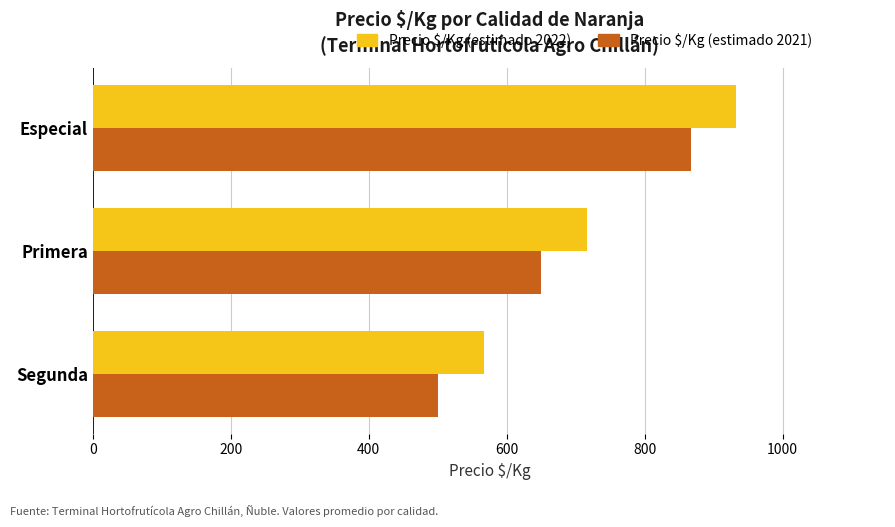

At which category is the sum across all series the highest?

Especial